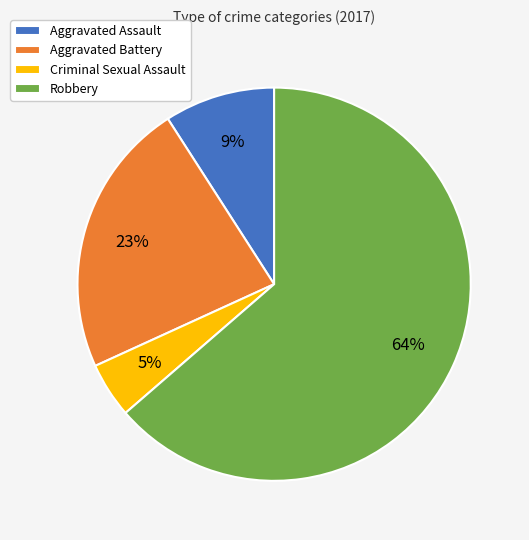

Do Aggravated Assault and Criminal Sexual Assault together represent more than half of the pie?

No